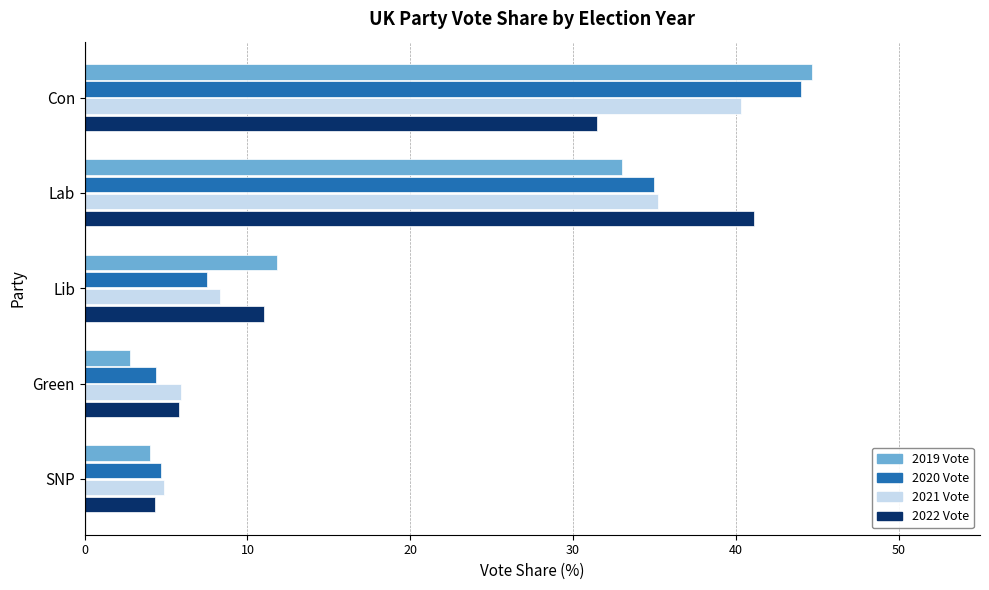

Which label corresponds to the largest value in the chart?

Con